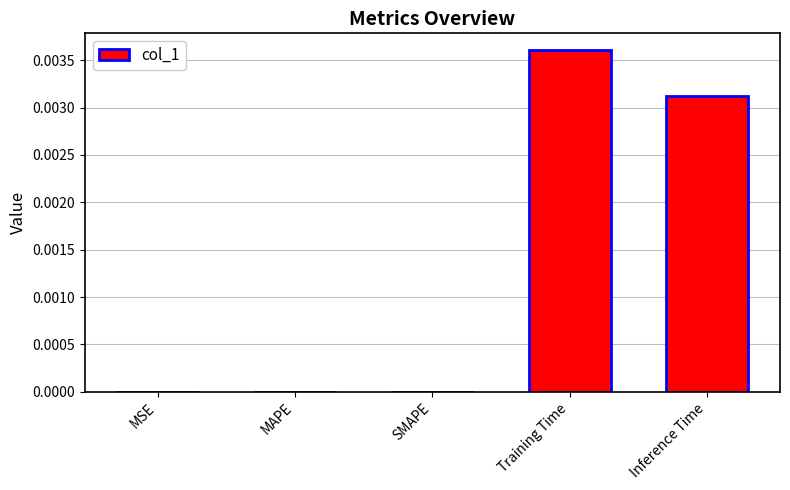

Is it true that the value at SMAPE is 0.0?

True